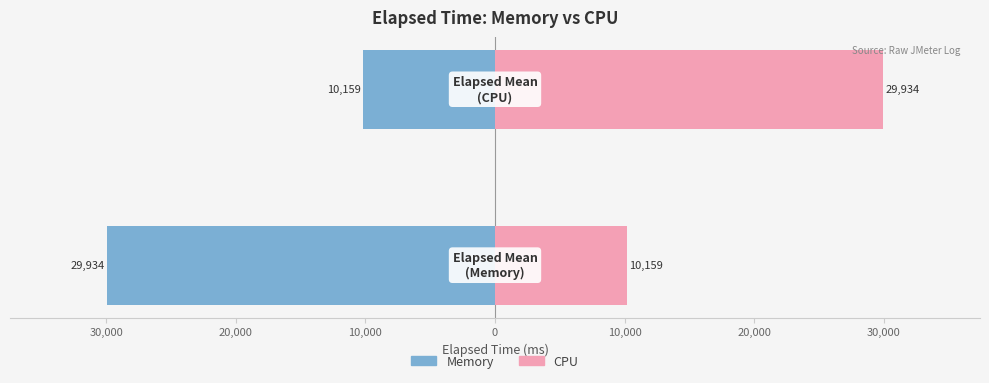

Is it true that Memory equals -6230.0 at 30,000?

False